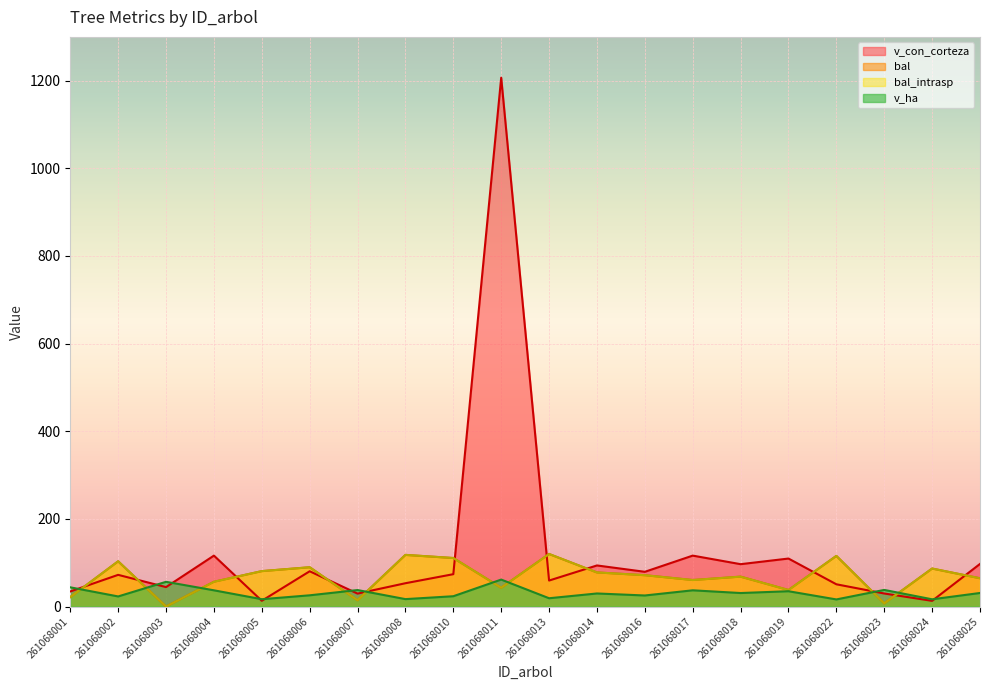

What is the difference between the second highest and second lowest values in the bal series?

110.6